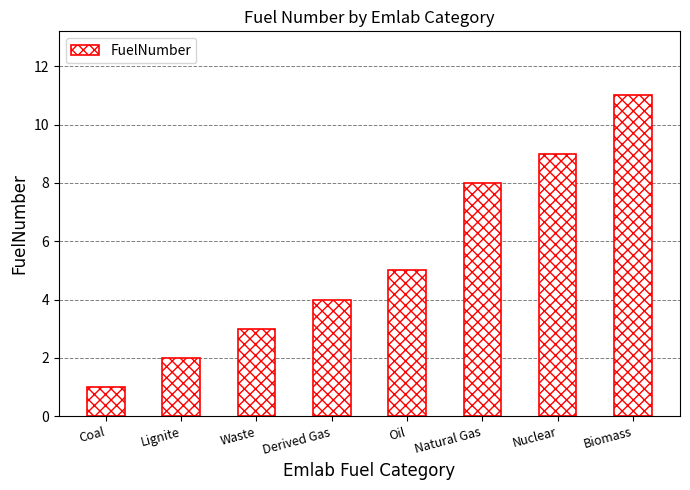

Count the number of categories in the chart.

8